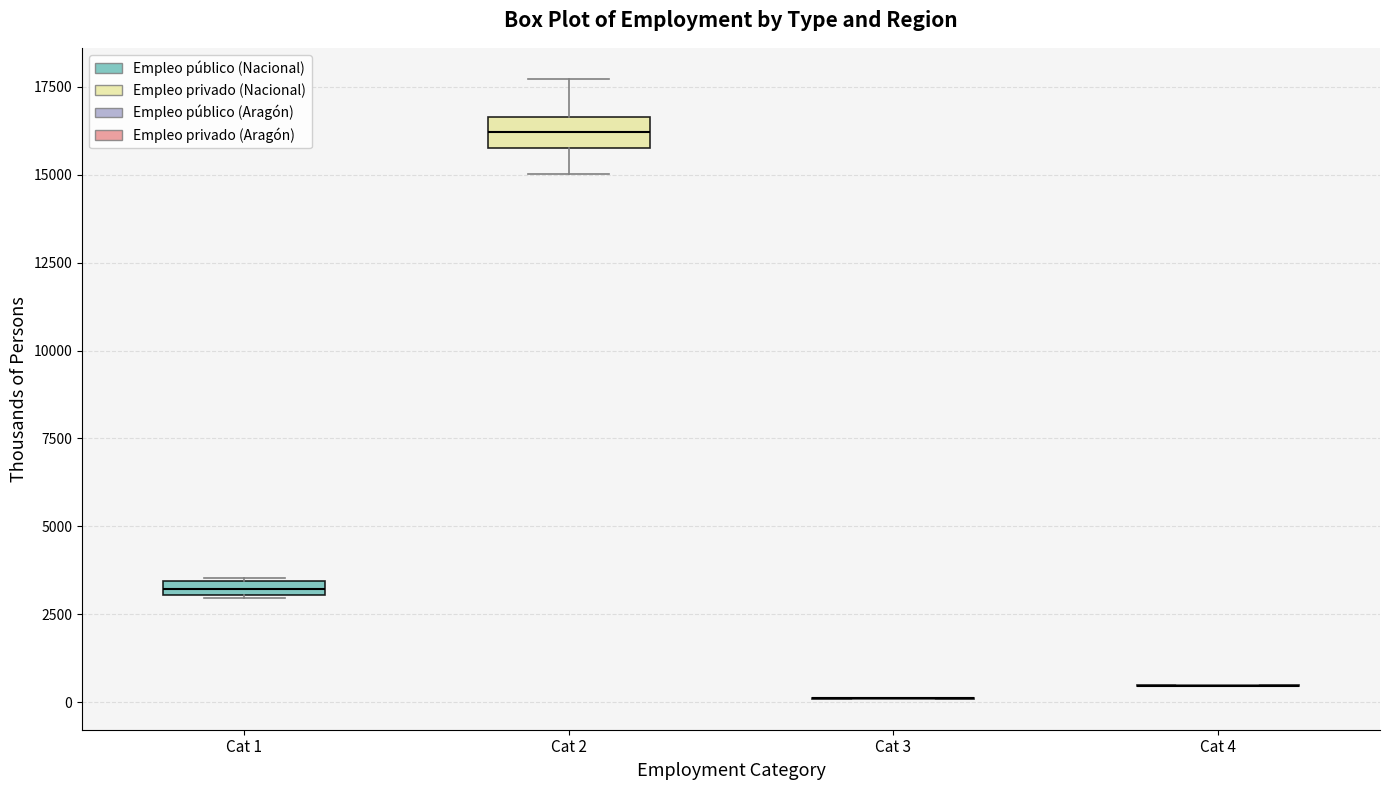

Where is the lower edge of the box for Cat 1 on the y-axis? The values are not printed on the chart, so give them approximately, as read against the axis.

3000